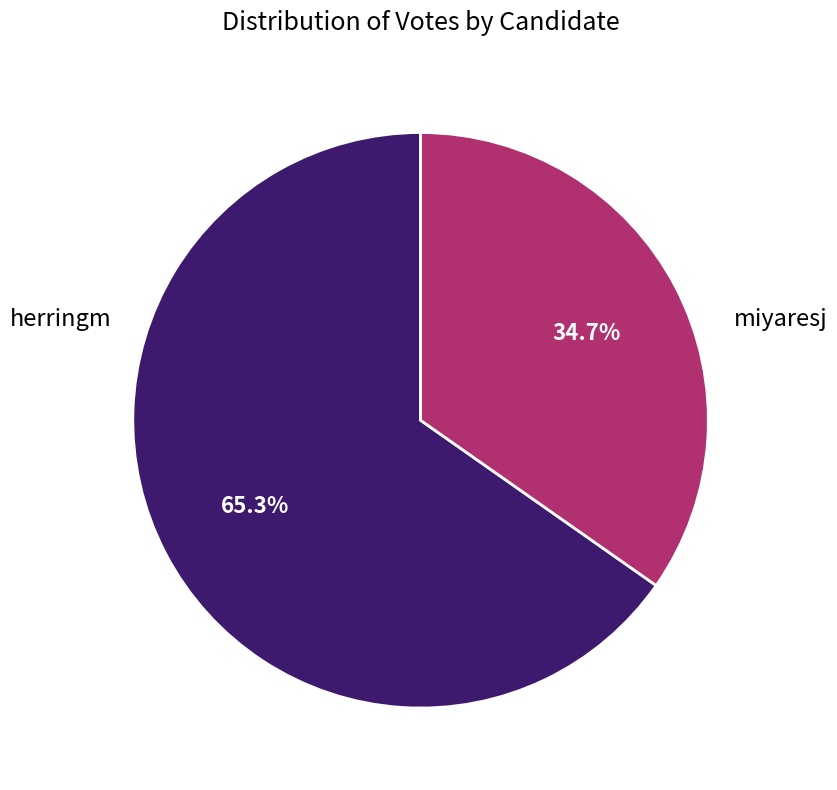

Does any single category account for the majority?

Yes